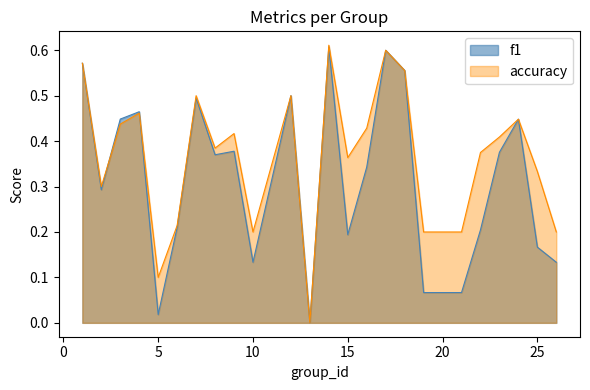

Where is accuracy nearest to the value 0?

13